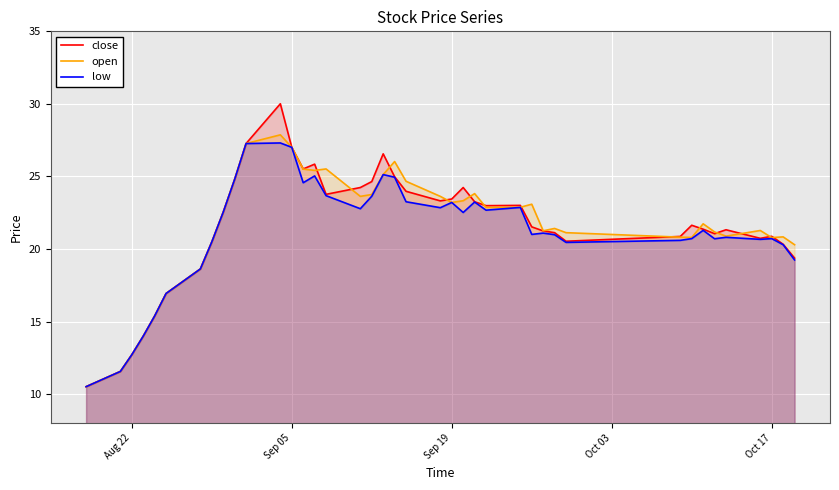

Which series has the widest spread of values?

close